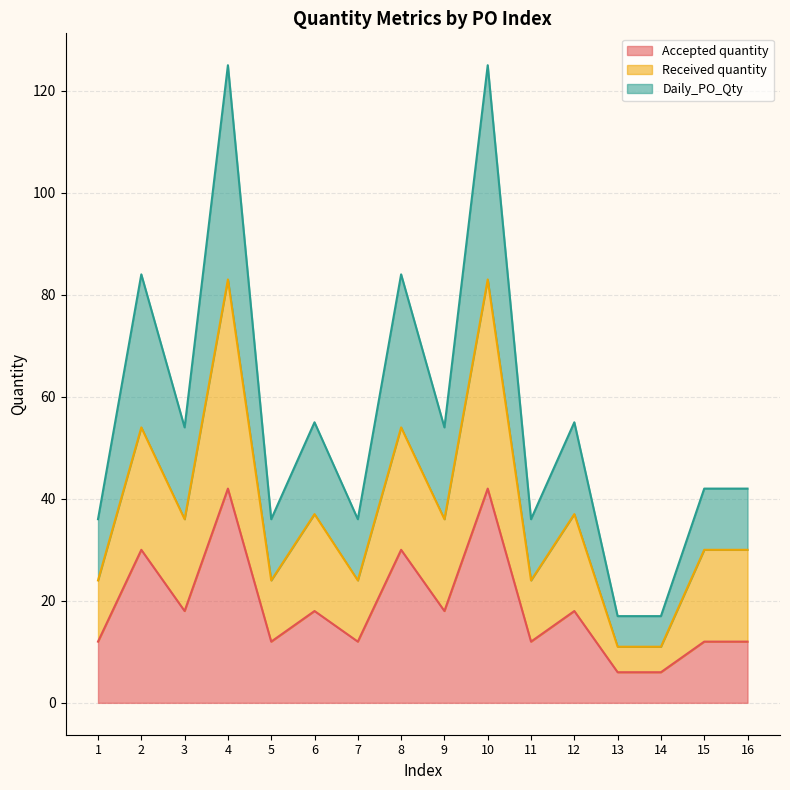

Reading left to right, extract all data points from this chart.

Accepted quantity: 1=12	2=30	3=18	4=42	5=12	6=18	7=12	8=30	9=18	10=42	11=12	12=18	13=6	14=6	15=12	16=12
Received quantity: 1=24	2=54	3=36	4=83	5=24	6=37	7=24	8=54	9=36	10=83	11=24	12=37	13=11	14=11	15=30	16=30
Daily_PO_Qty: 1=36	2=84	3=54	4=125	5=36	6=55	7=36	8=84	9=54	10=125	11=36	12=55	13=17	14=17	15=42	16=42